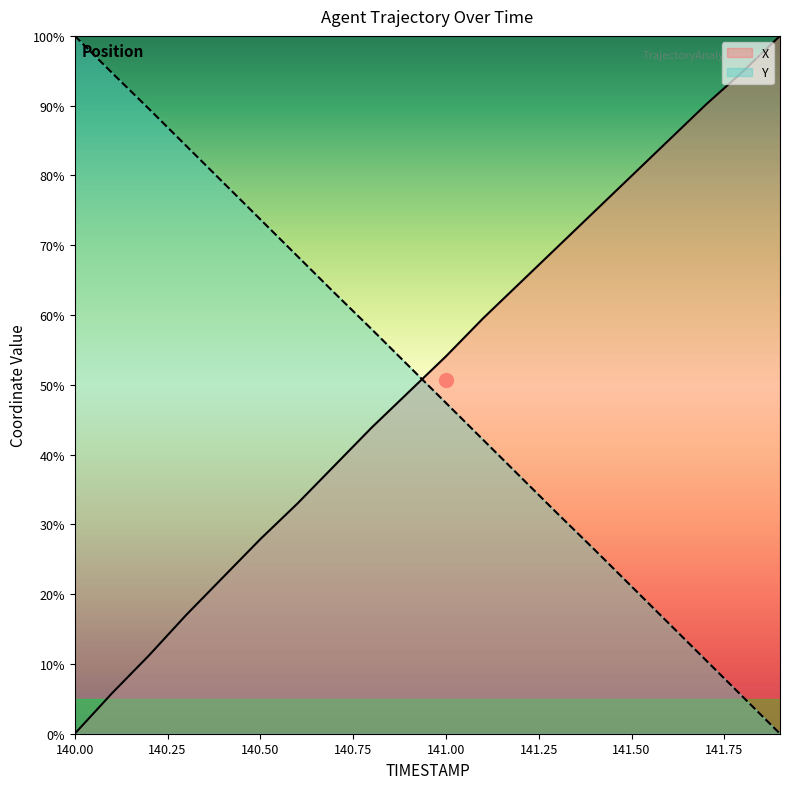

What is the spread (max minus min) of values at 140.7?

24.7